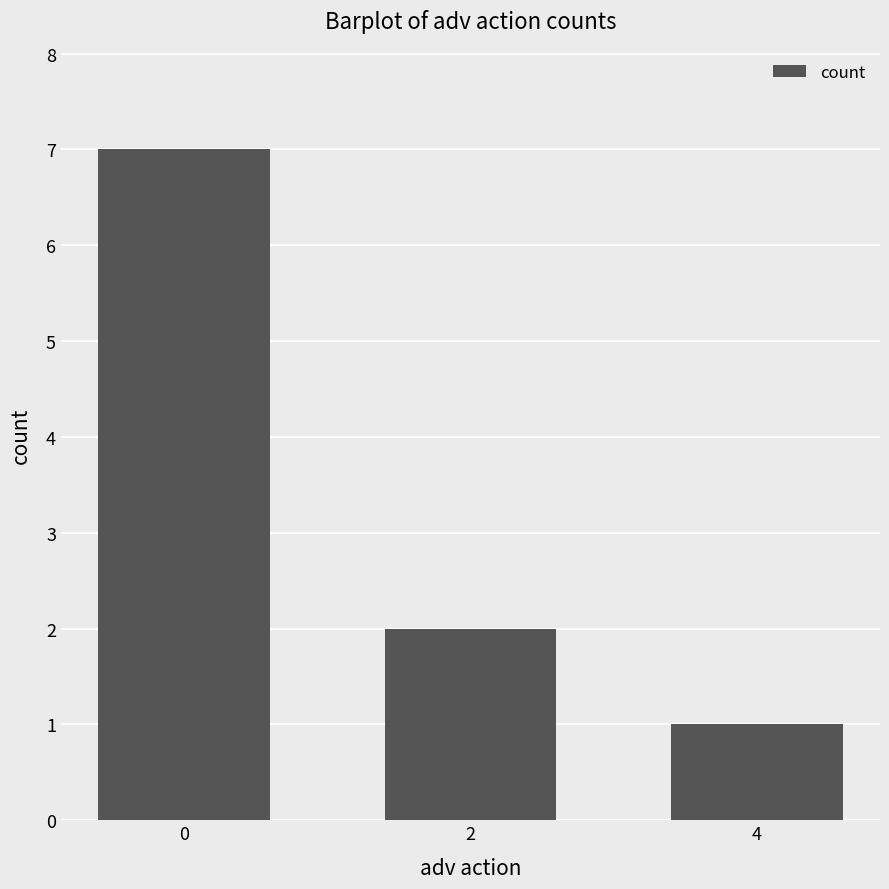

List the labels in order of value, smallest first.

4, 2, 0